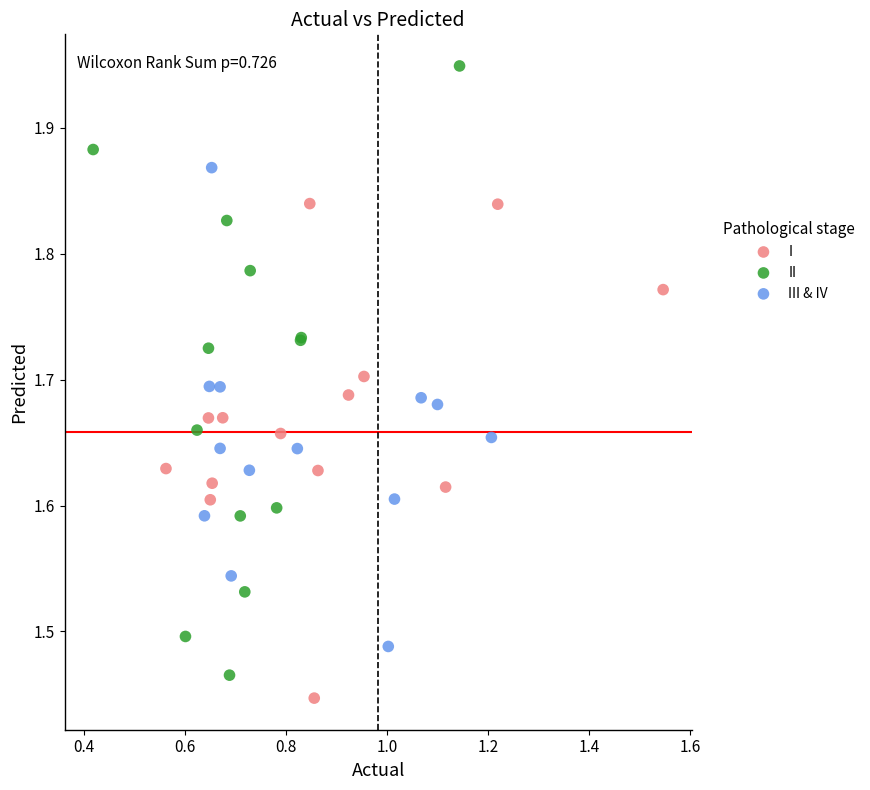

Which series has the largest Y range (max minus min)?

II